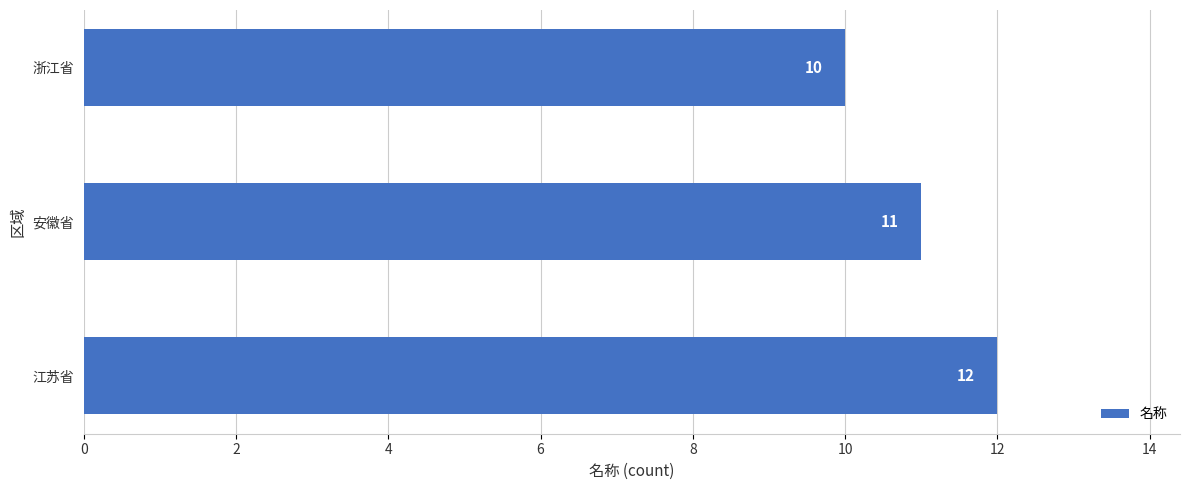

What is the difference between the maximum and second lowest values?

1